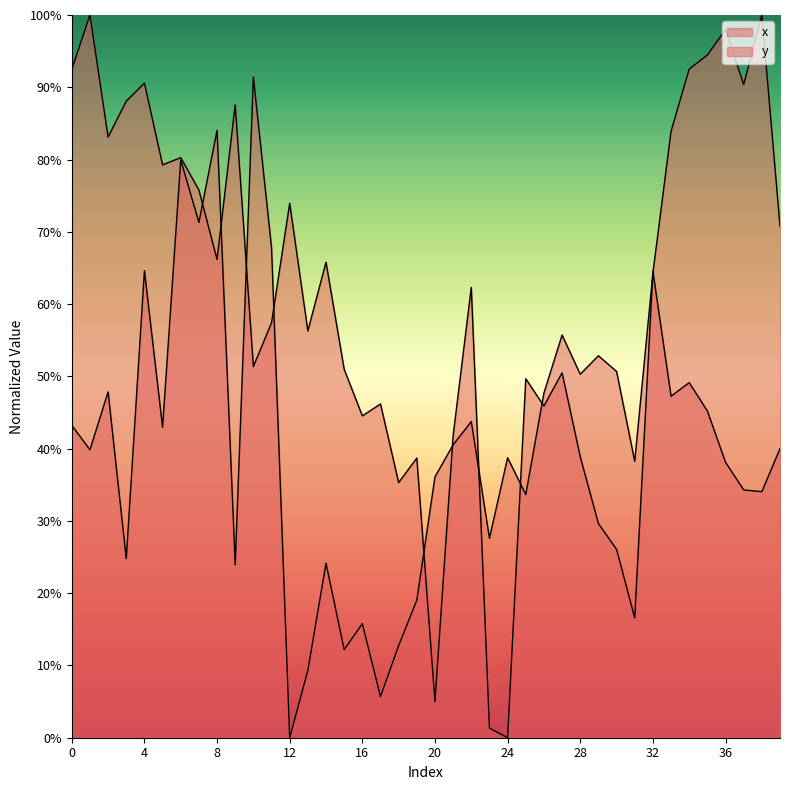

What is the difference between the x values at 15 and 8?

71.9